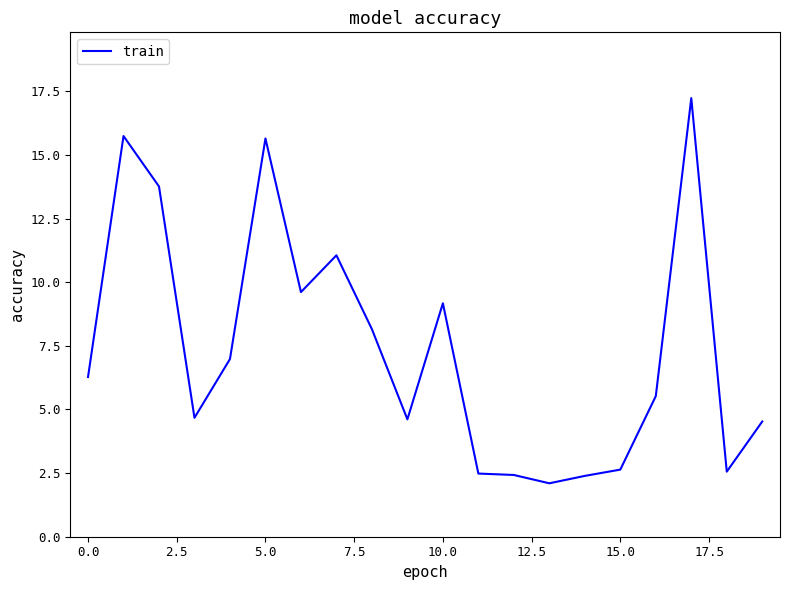

What is the minimum value shown in the chart?

2.1